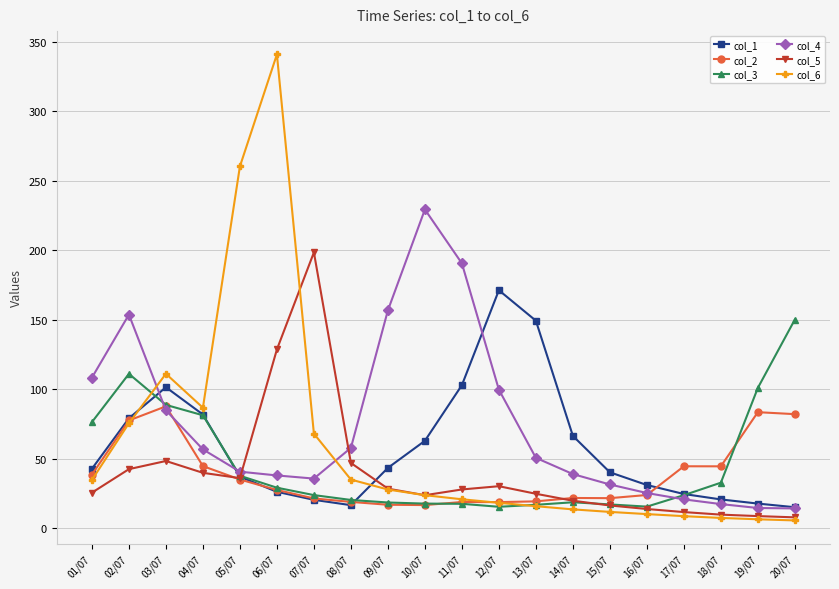

What is the difference between the maximum and minimum values in the col_1 series?

156.1